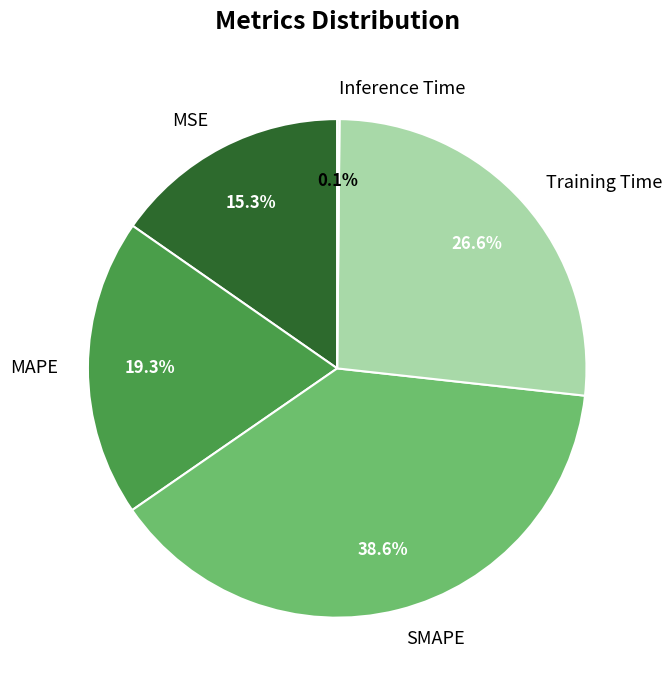

Which category has the biggest portion of the pie?

SMAPE